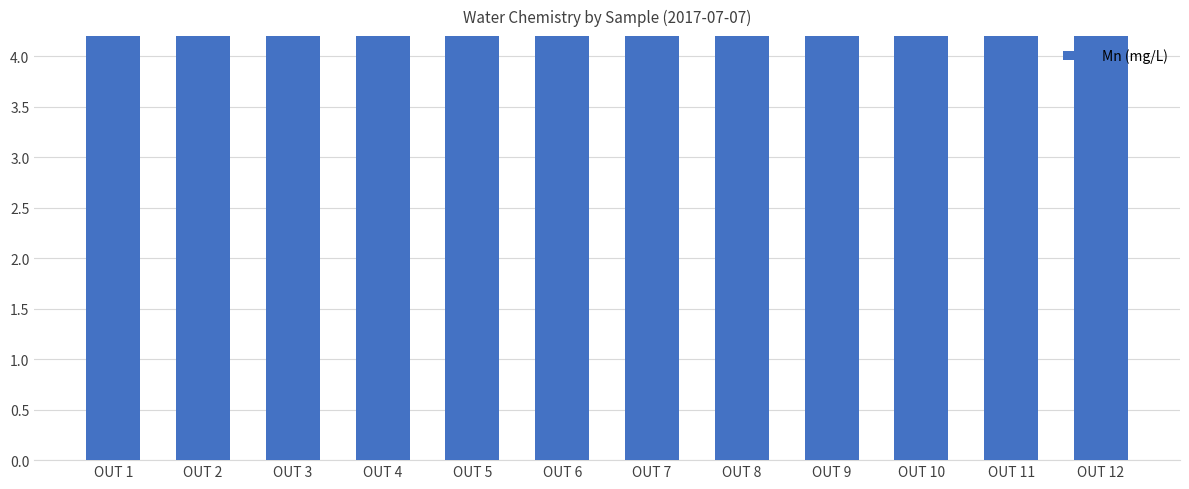

What is the approximate value at OUT 8?

11.5